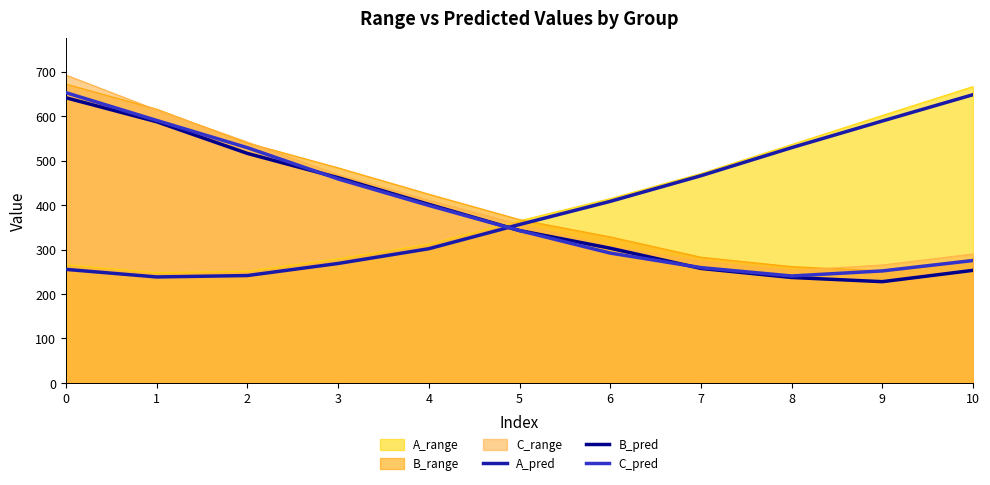

Does the chart display data point markers on the line(s)?

No